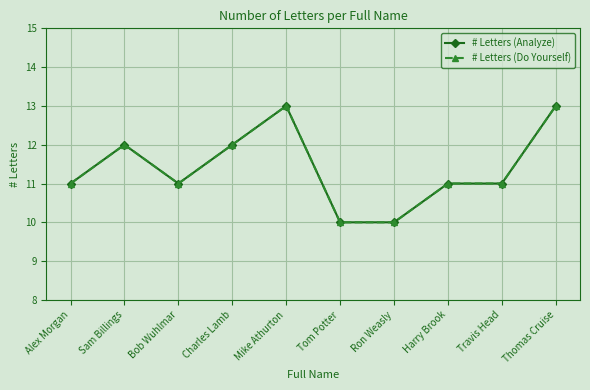

What is the highest value of the # Letters (Analyze) series?

13